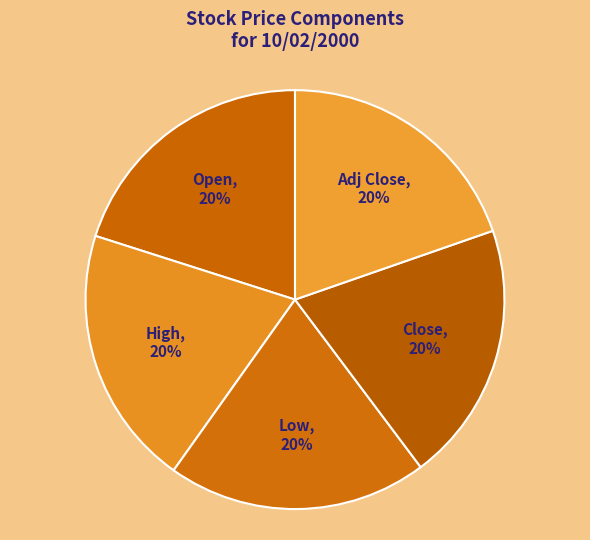

Is there any slice that represents more than half of the pie?

No